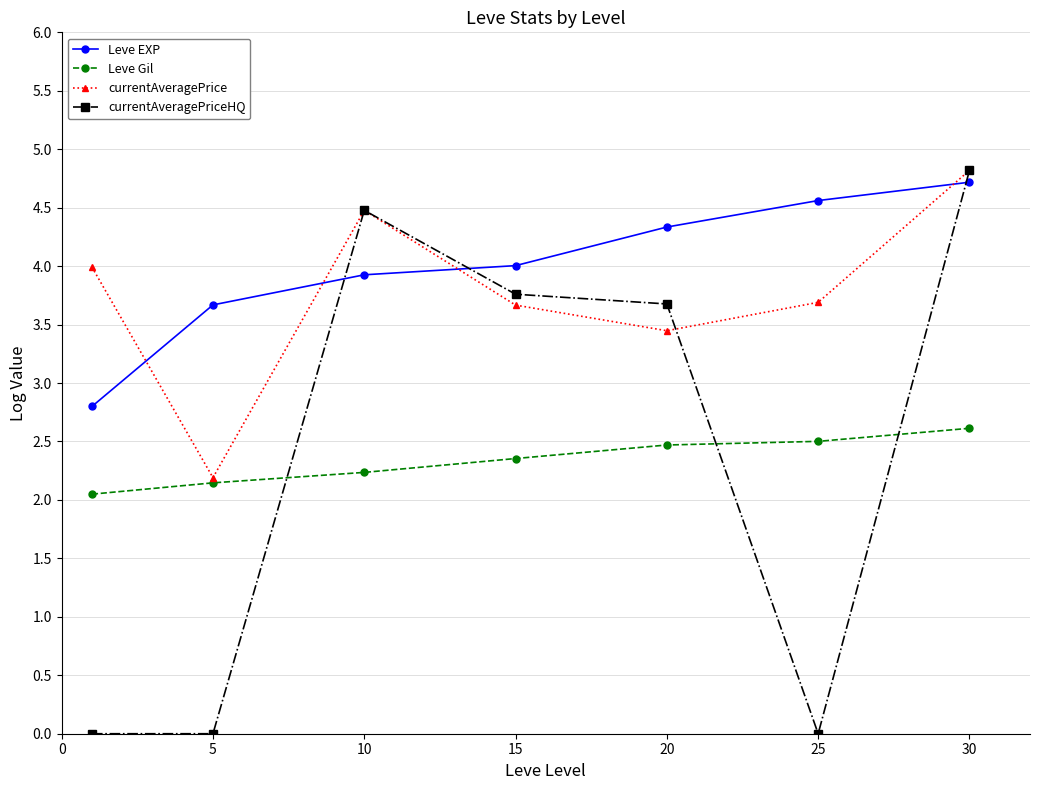

What is the difference between the second highest and minimum values in the Leve Gil series?

0.5